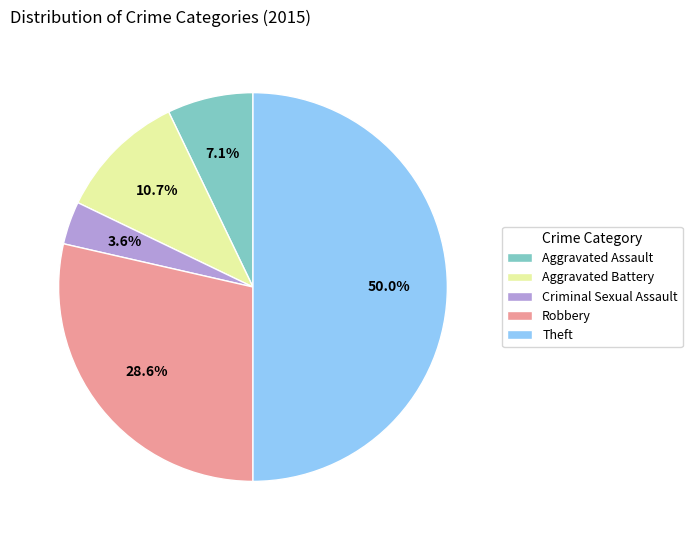

Which slice is the smallest?

Criminal Sexual Assault